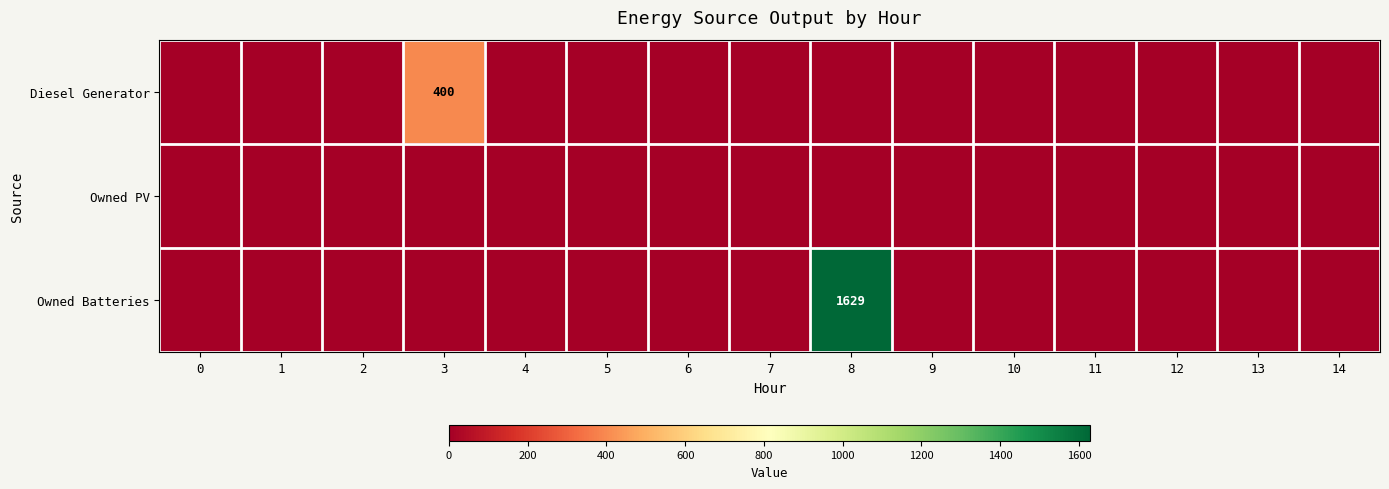

Which series has the largest range (max minus min)?

Owned Batteries